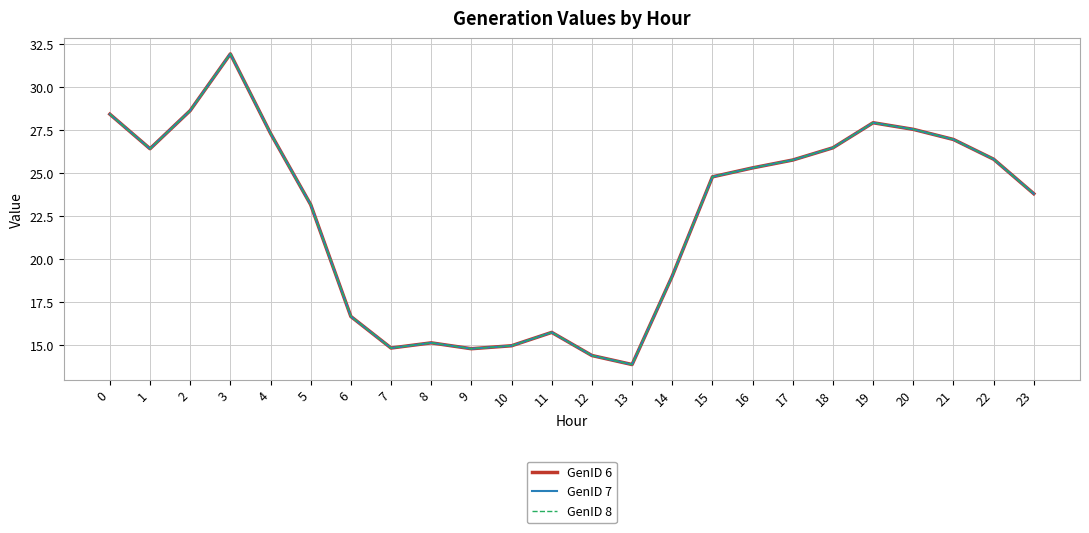

How many interior local valleys does the GenID 8 series have?

4